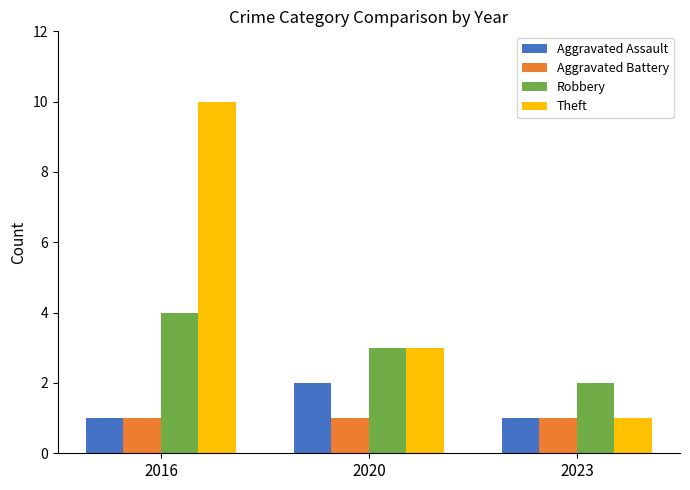

Read the Robbery value at 2023.

2